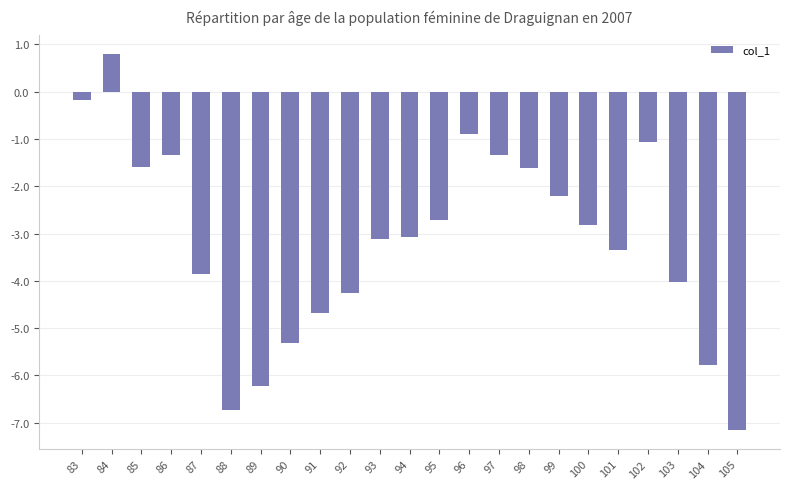

What is the sum of the values at 102 and 101?

-4.4